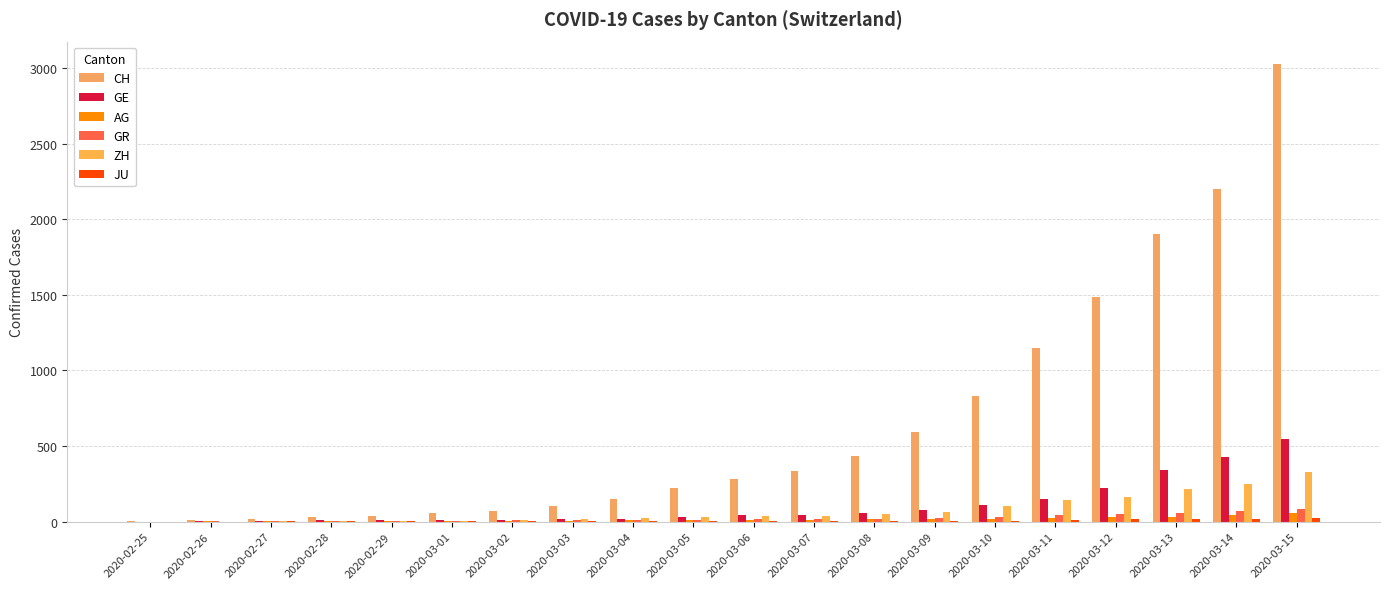

Count the number of data series in this chart.

6